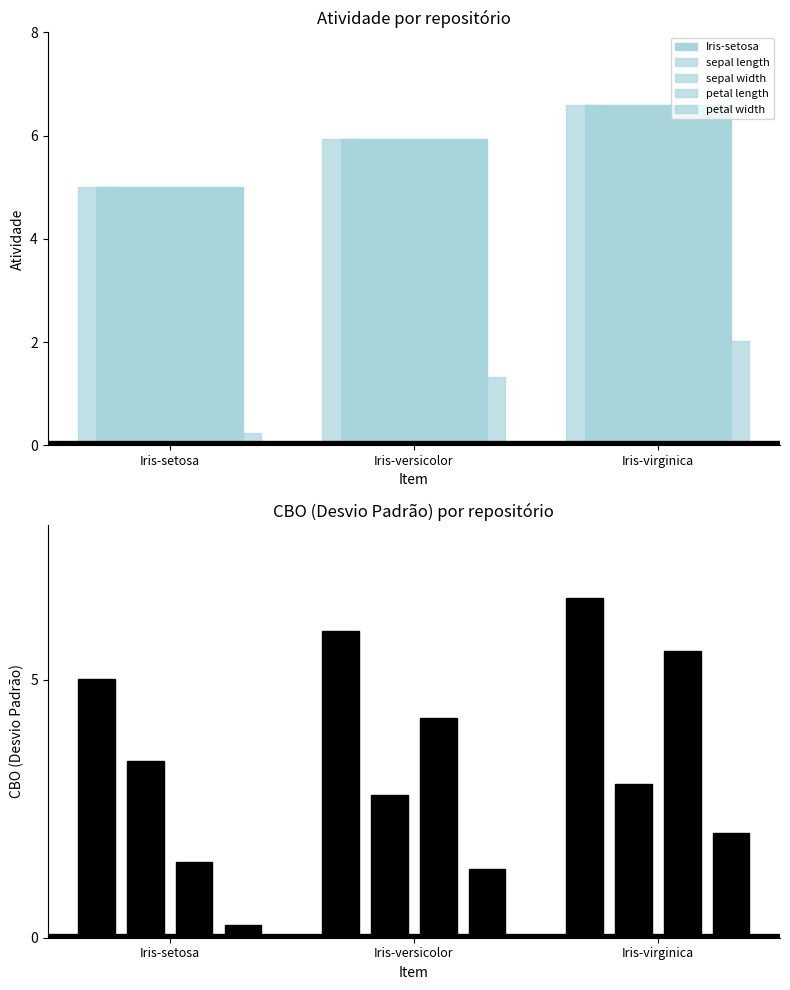

Rank the categories by petal width value from lowest to highest.

Iris-setosa, Iris-versicolor, Iris-virginica